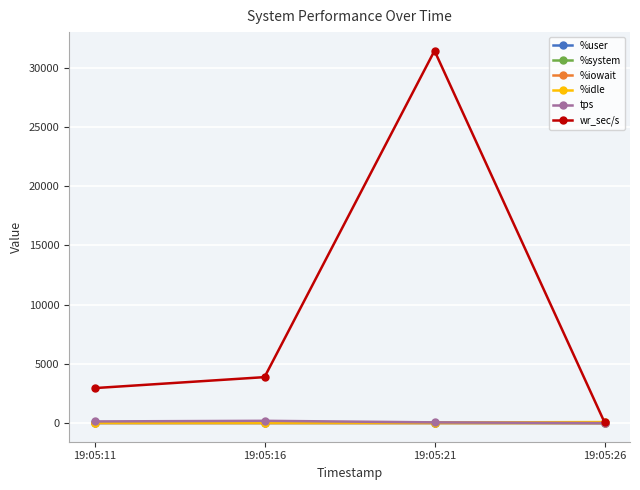

At which category is the sum across all series the highest?

19:05:21